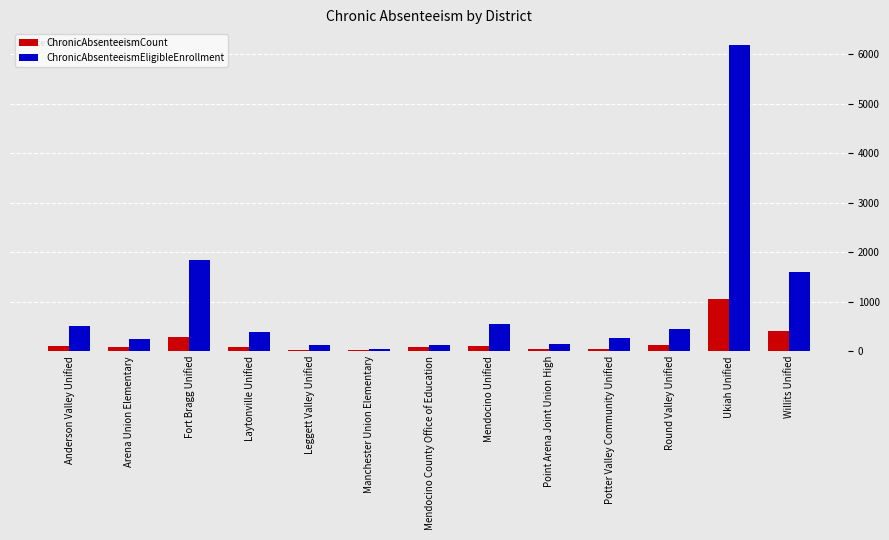

At which label does ChronicAbsenteeismEligibleEnrollment reach its peak?

Ukiah Unified